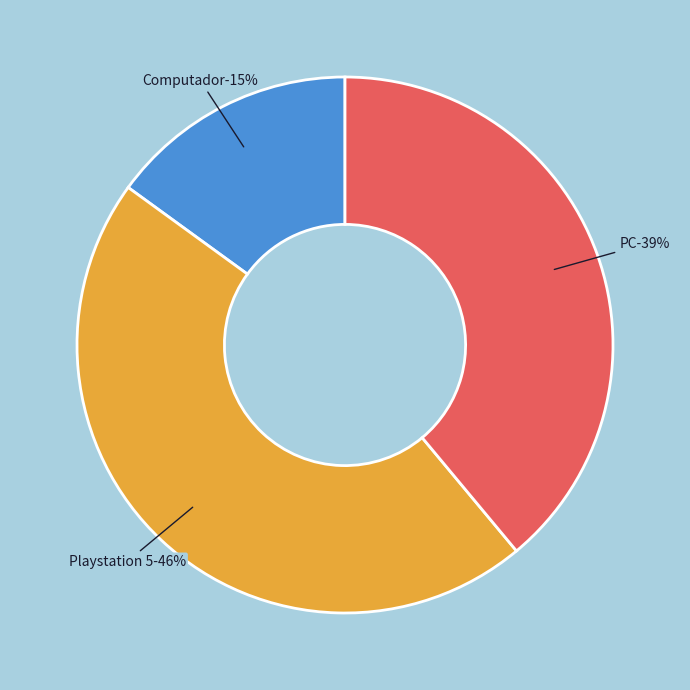

How many slices are in this pie chart?

3